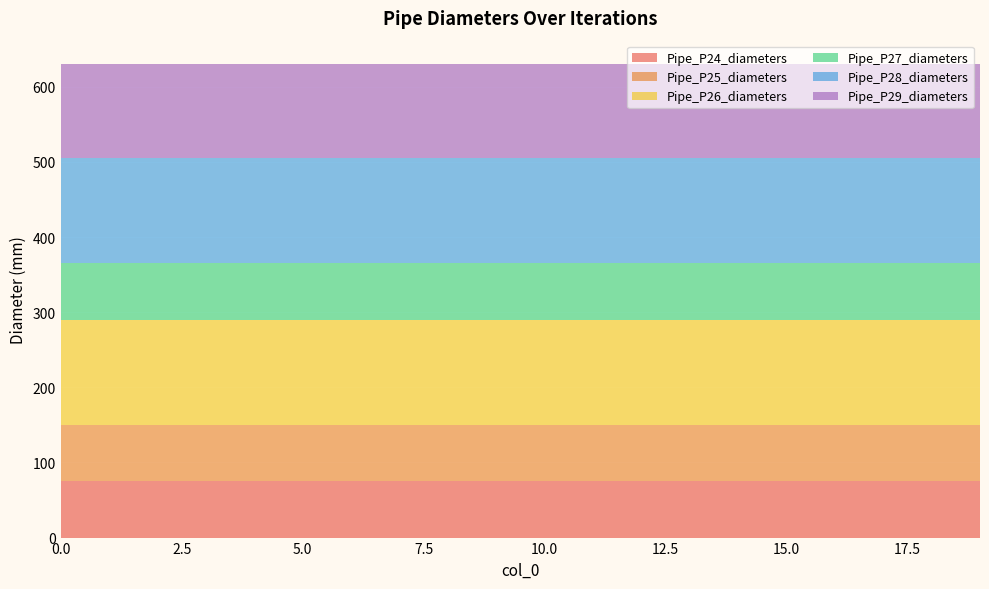

Reading left to right, list all the values displayed in this chart.

Pipe_P24_diameters: 75	75	75	75	75	75	75	75	75	75	75	75	75	75	75	75	75	75	75	75
Pipe_P25_diameters: 75	75	75	75	75	75	75	75	75	75	75	75	75	75	75	75	75	75	75	75
Pipe_P26_diameters: 140	140	140	140	140	140	140	140	140	140	140	140	140	140	140	140	140	140	140	140
Pipe_P27_diameters: 75	75	75	75	75	75	75	75	75	75	75	75	75	75	75	75	75	75	75	75
Pipe_P28_diameters: 140	140	140	140	140	140	140	140	140	140	140	140	140	140	140	140	140	140	140	140
Pipe_P29_diameters: 125	125	125	125	125	125	125	125	125	125	125	125	125	125	125	125	125	125	125	125